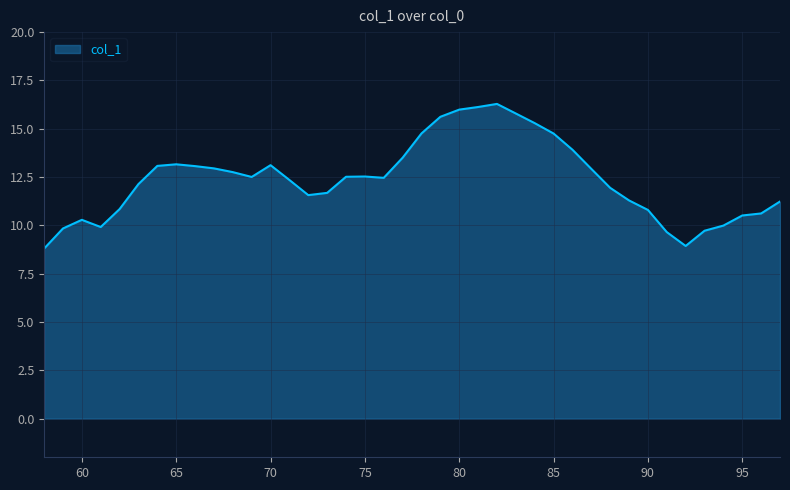

What is the maximum value shown in the chart?

16.3